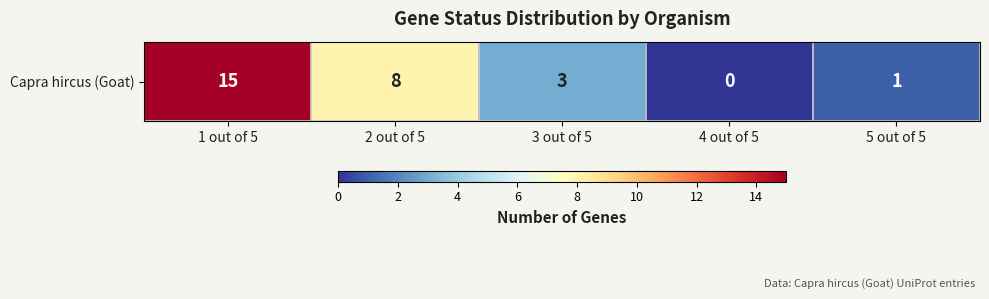

What is the difference between the values at 4 out of 5 and 5 out of 5?

1